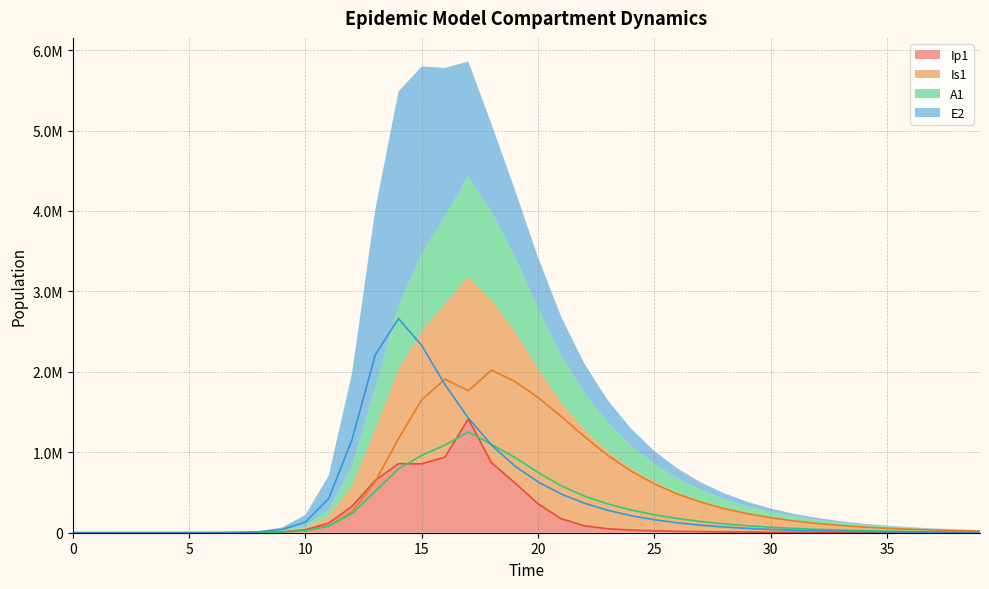

What is the average value of the A1 series?

261279.7